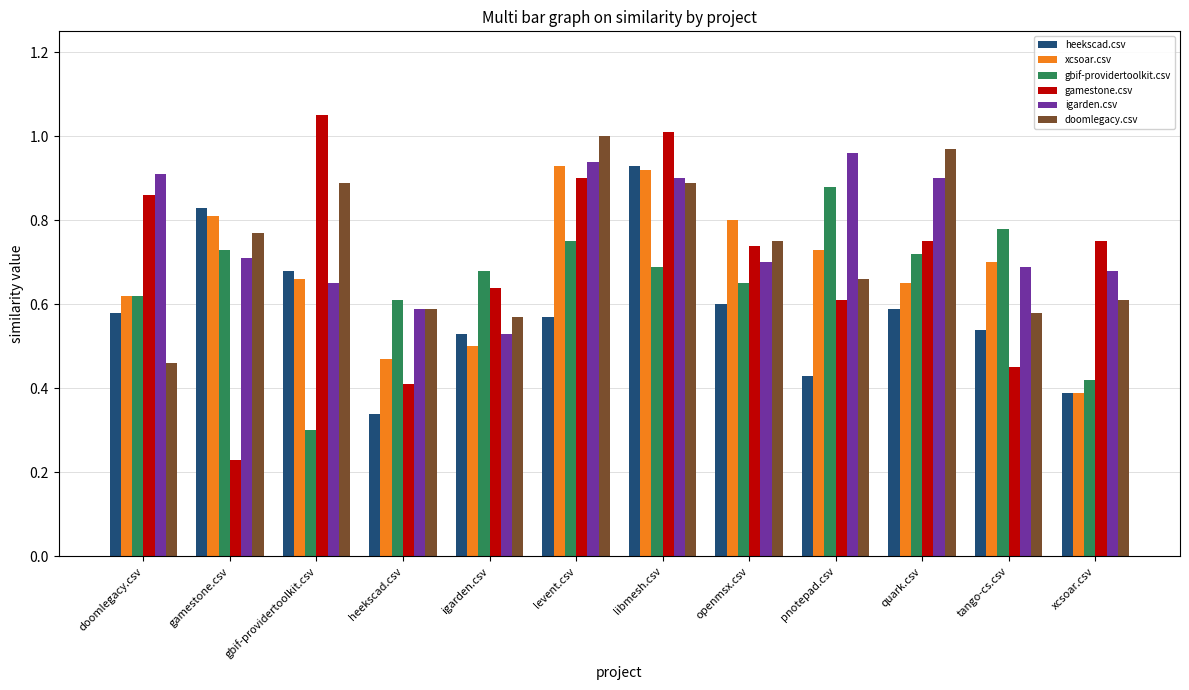

What is the label of the 10th bar from the left?

quark.csv